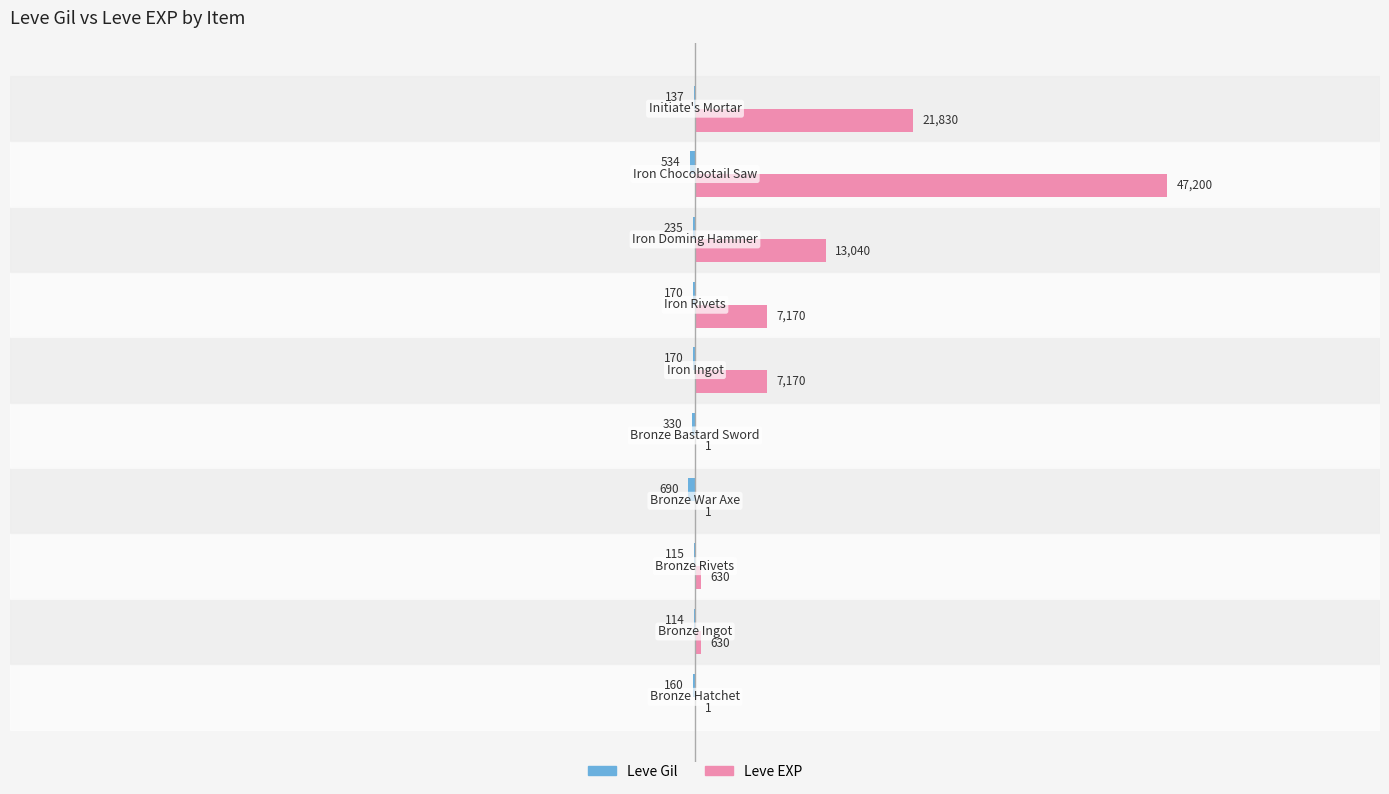

What is the average value of the Leve EXP series?

9767